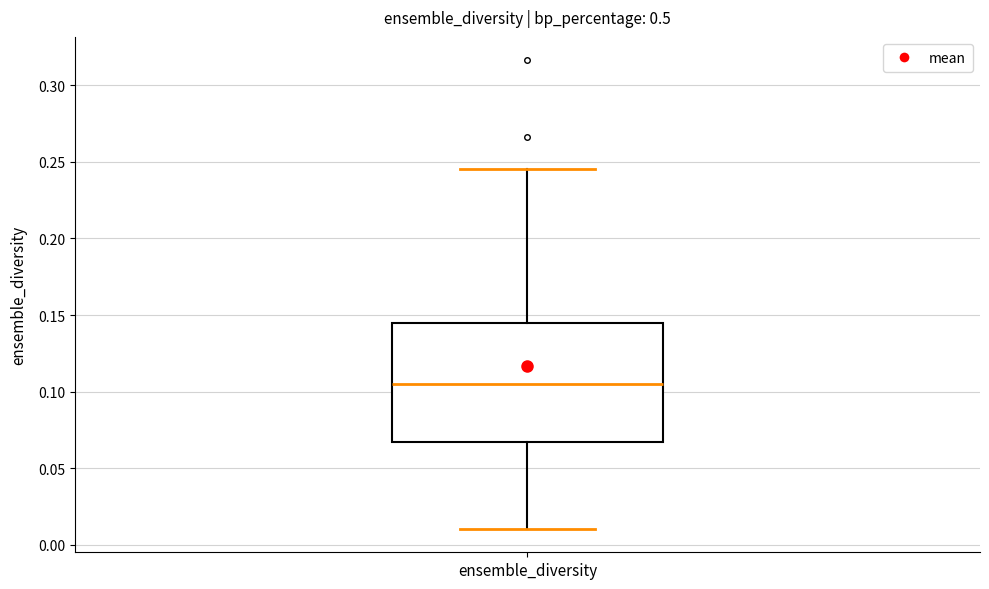

Where does the lower whisker of the box for ensemble_diversity end on the y-axis? The values are not printed on the chart, so give them approximately, as read against the axis.

0.010